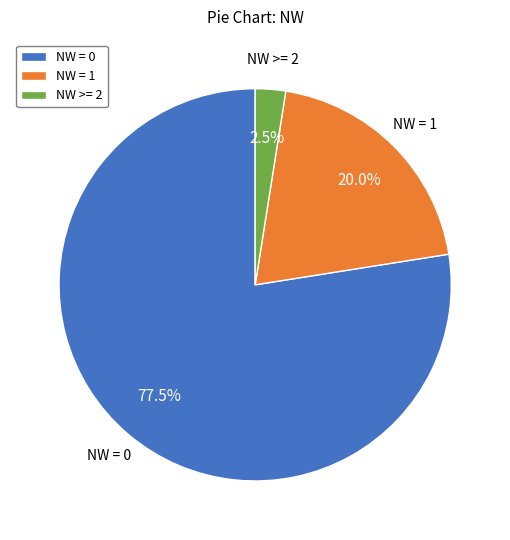

Rank the categories by value from lowest to highest.

NW >= 2, NW = 1, NW = 0